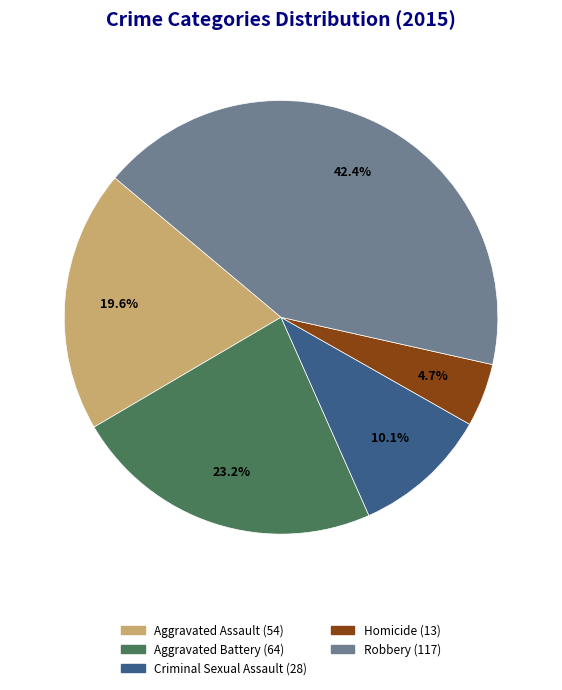

Combined, do Robbery and Homicide account for over 50%?

No